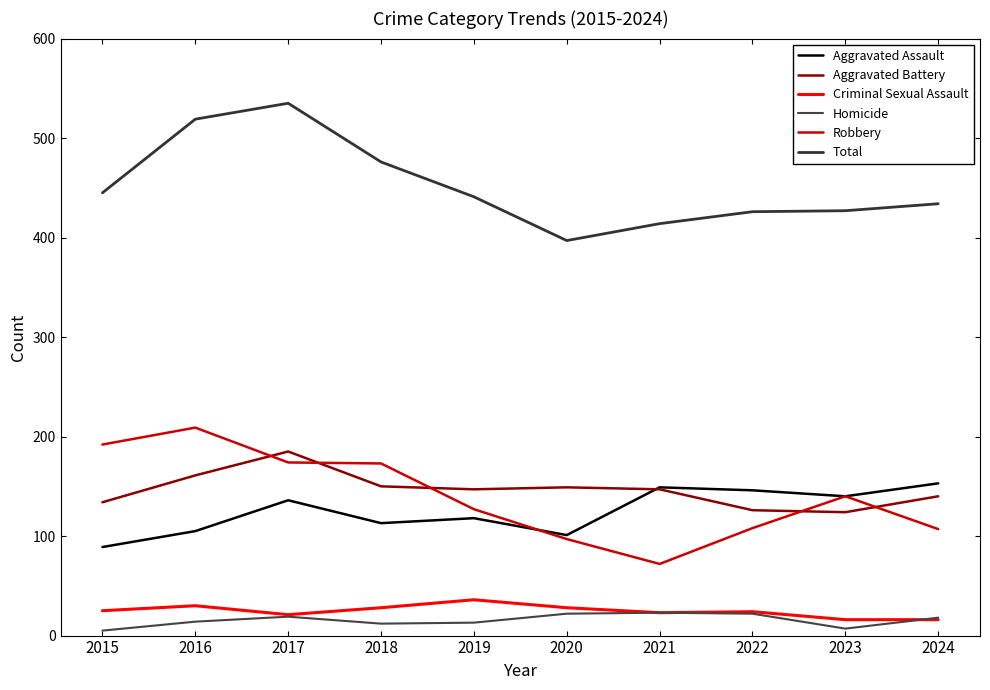

At how many categories does at least one series exceed 463?

3